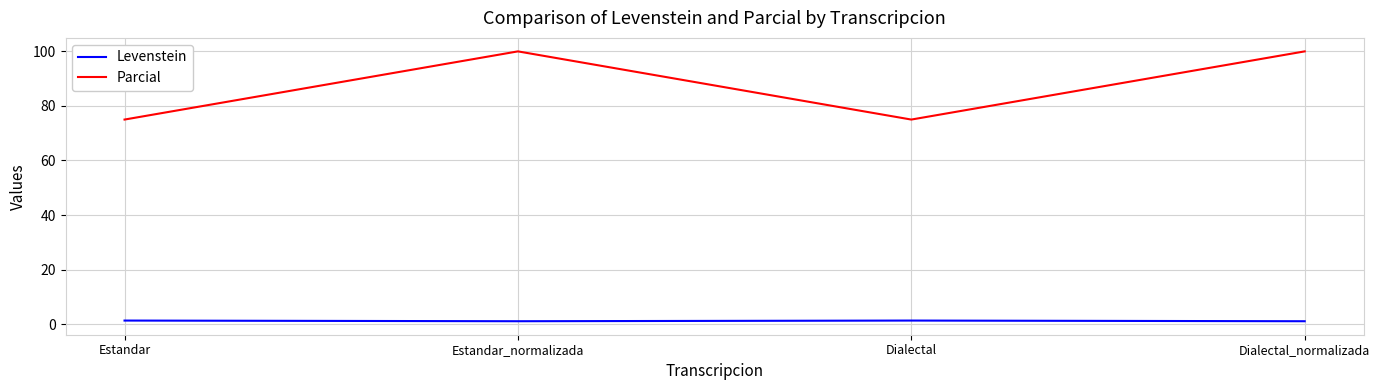

What position from the right is Dialectal?

2